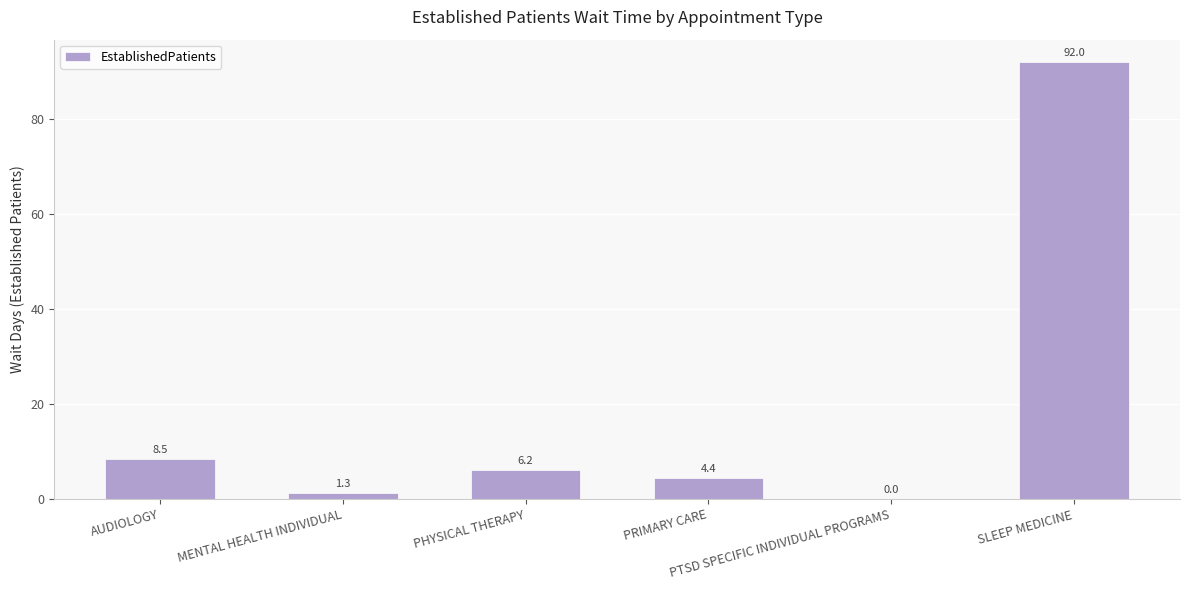

What is the sum of all values?

112.4